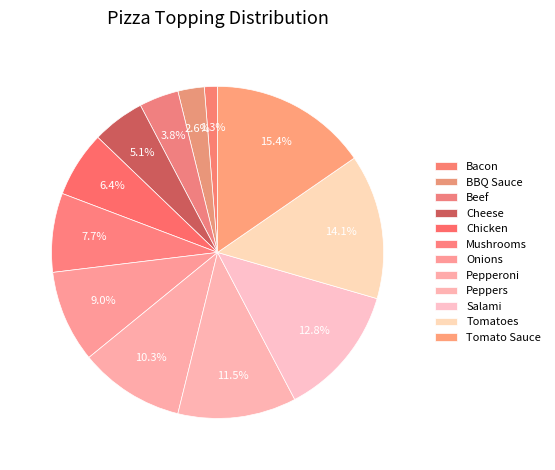

To the nearest percent, what is the difference between the largest and smallest slice percentages?

14%